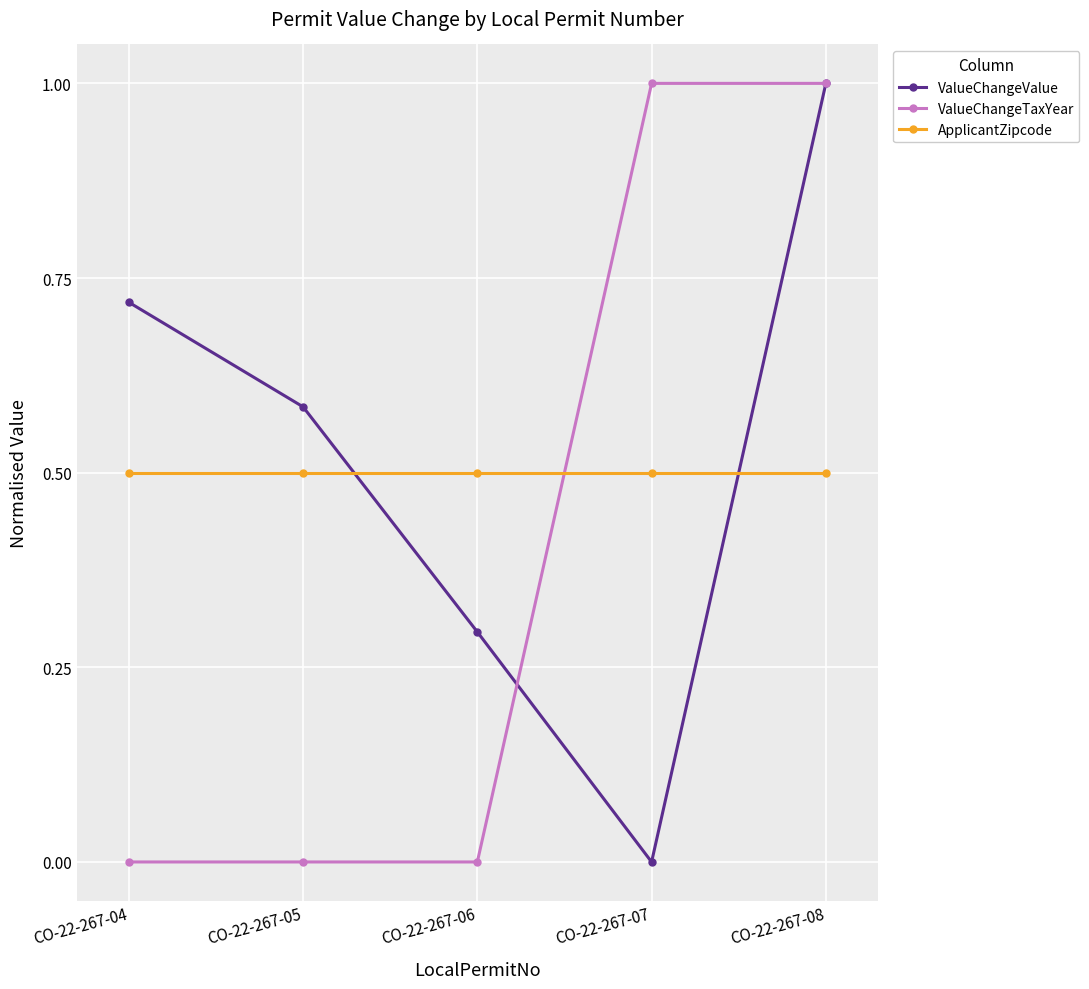

Rank the series at CO-22-267-06 from lowest to highest value.

ValueChangeTaxYear, ValueChangeValue, ApplicantZipcode